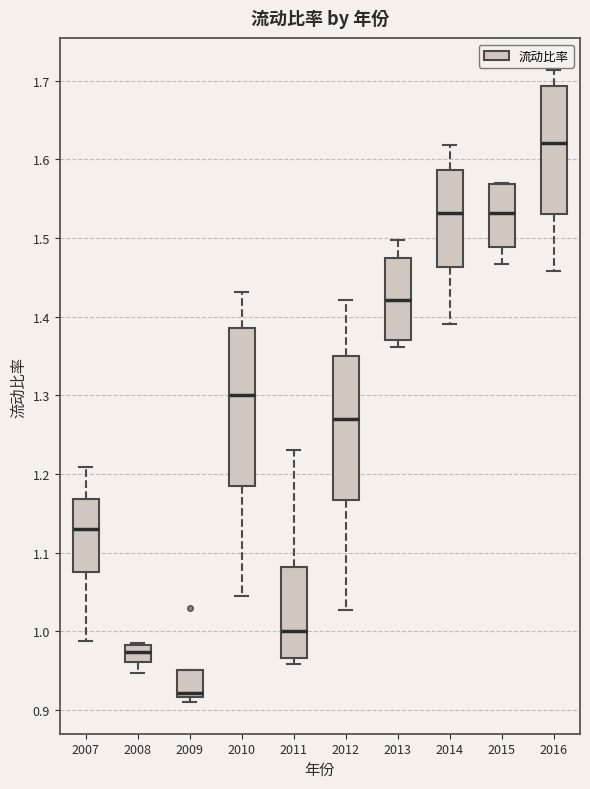

Where does the median line of the box at x = 2013 sit on the y-axis? The values are not printed on the chart, so give them approximately, as read against the axis.

1.42